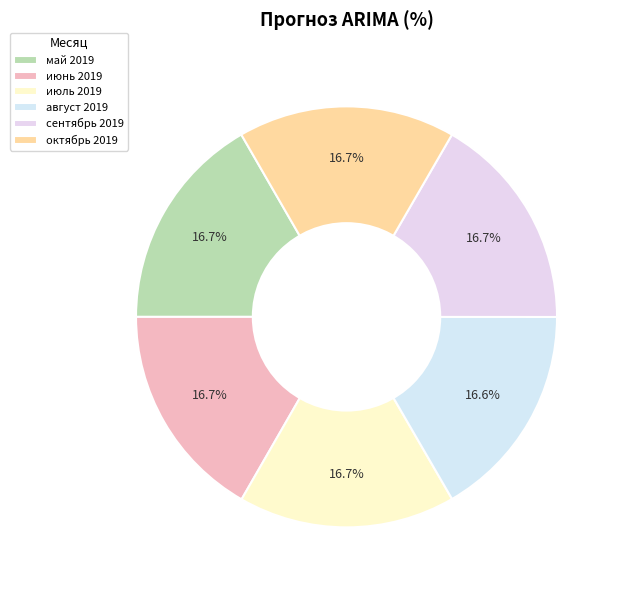

To the nearest percent, what portion does июнь 2019 represent?

17%